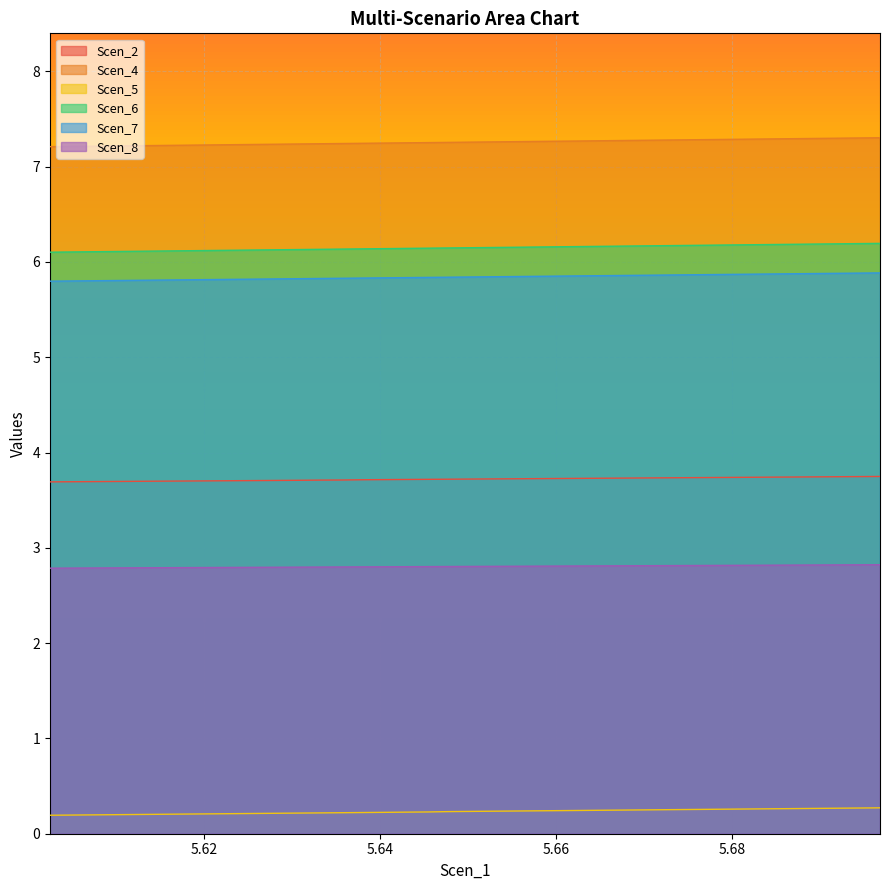

True or false: Scen_5 and Scen_7 intersect in this chart.

False